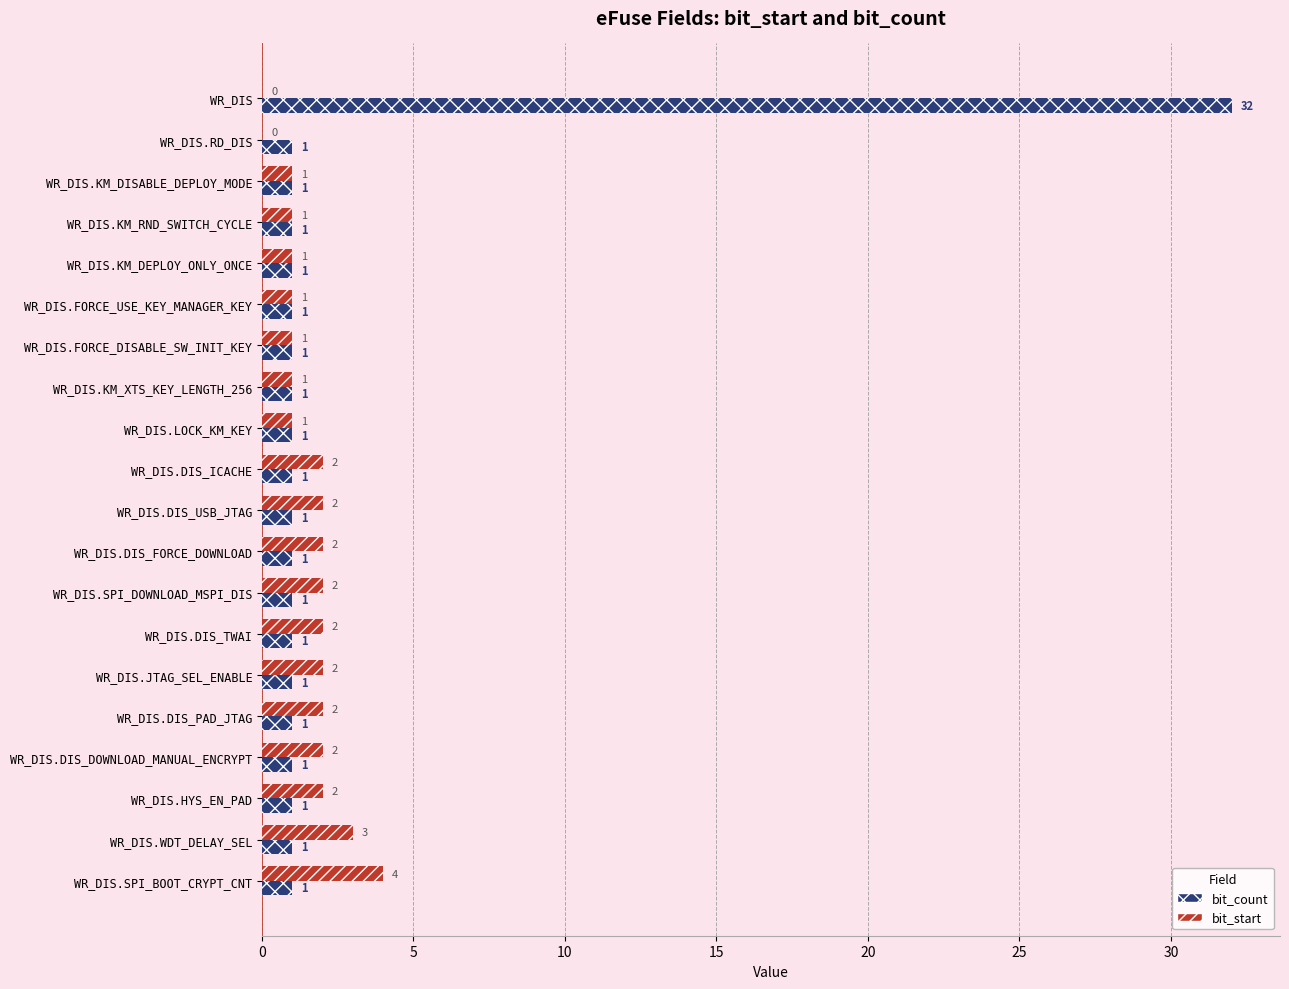

What are all the series names shown in the legend?

bit_count, bit_start